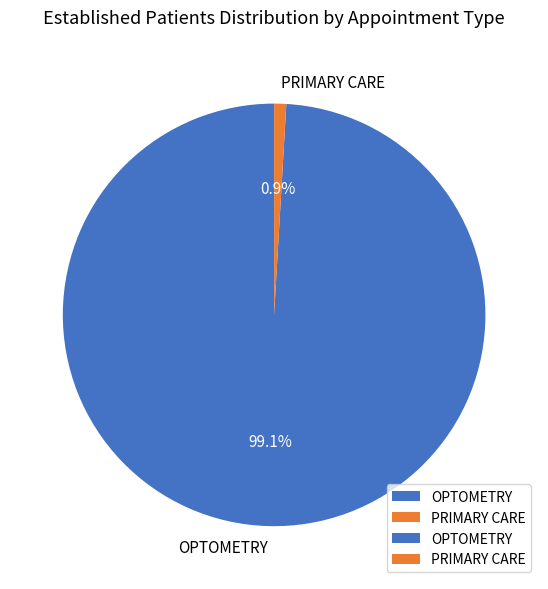

How many slices are in this pie chart?

2